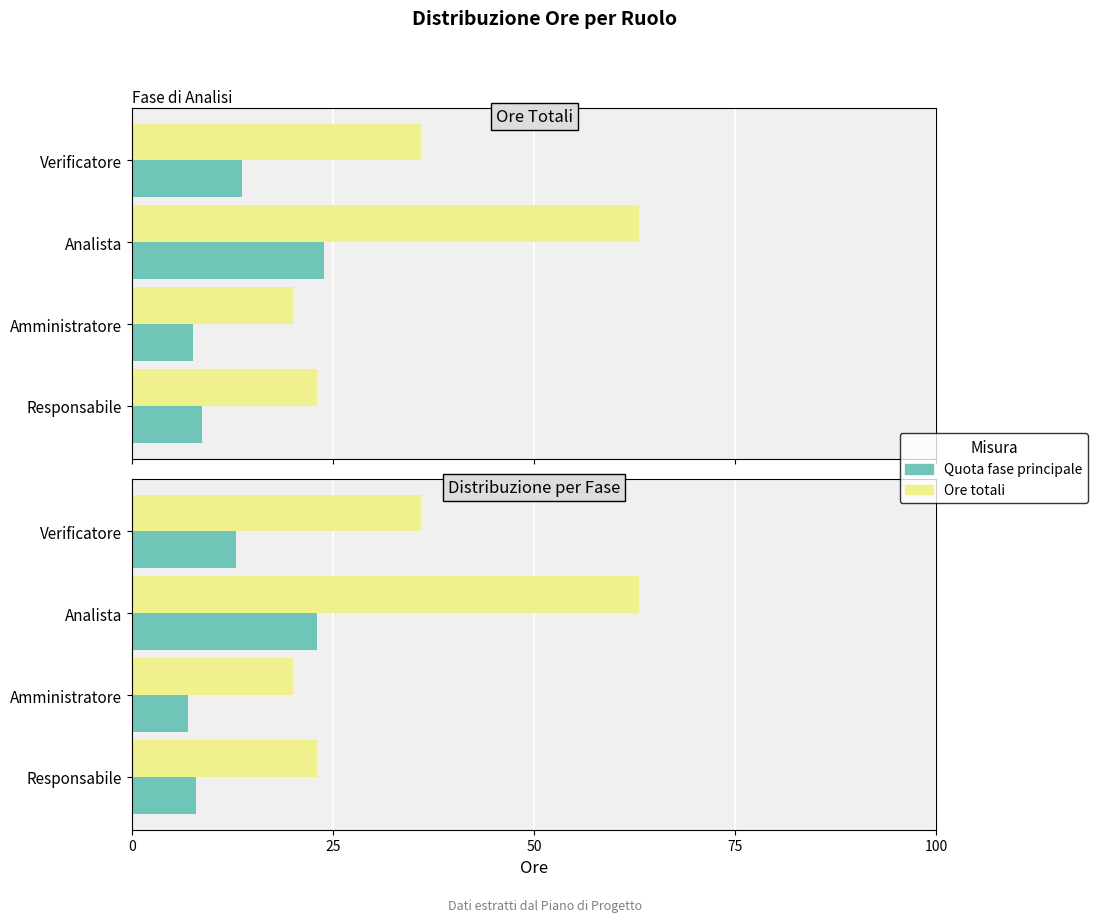

What is the total value across all series at Amministratore?

27